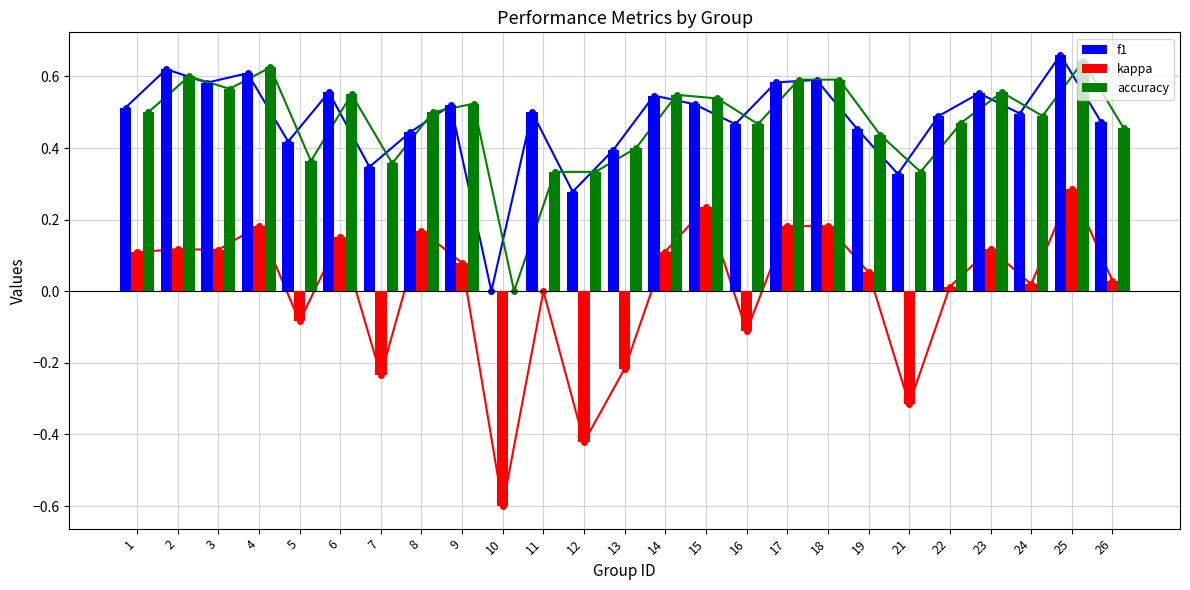

What is the value of the f1 bar at the 4th from the left?

0.6